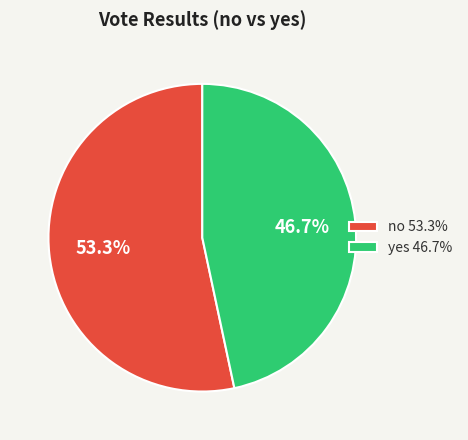

Count the number of slices in the pie.

2